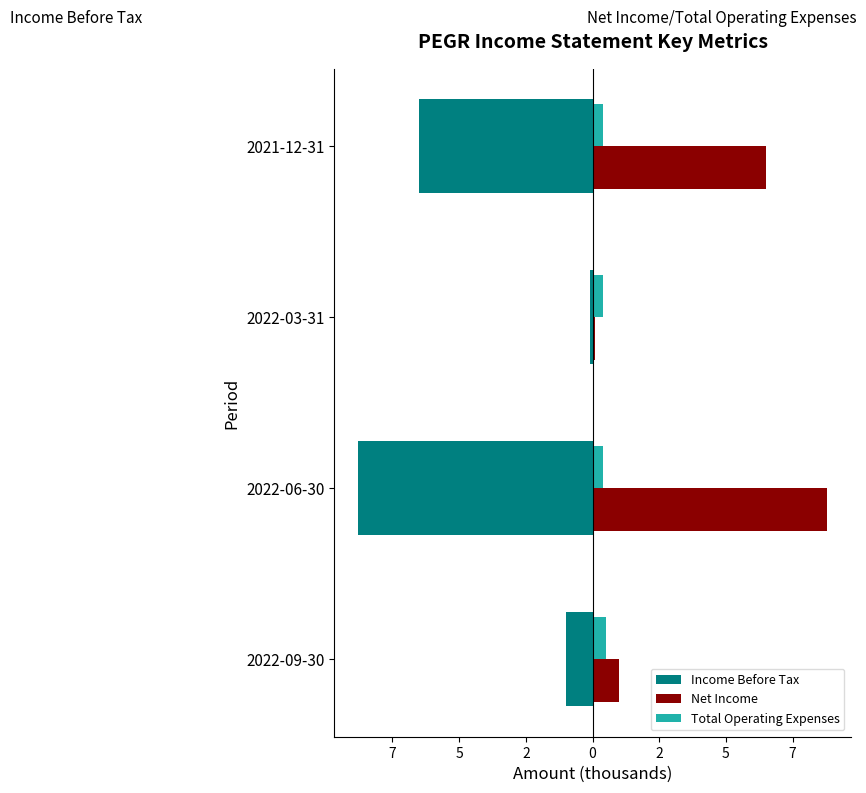

What are all the series names shown in the legend?

Income Before Tax, Net Income, Total Operating Expenses